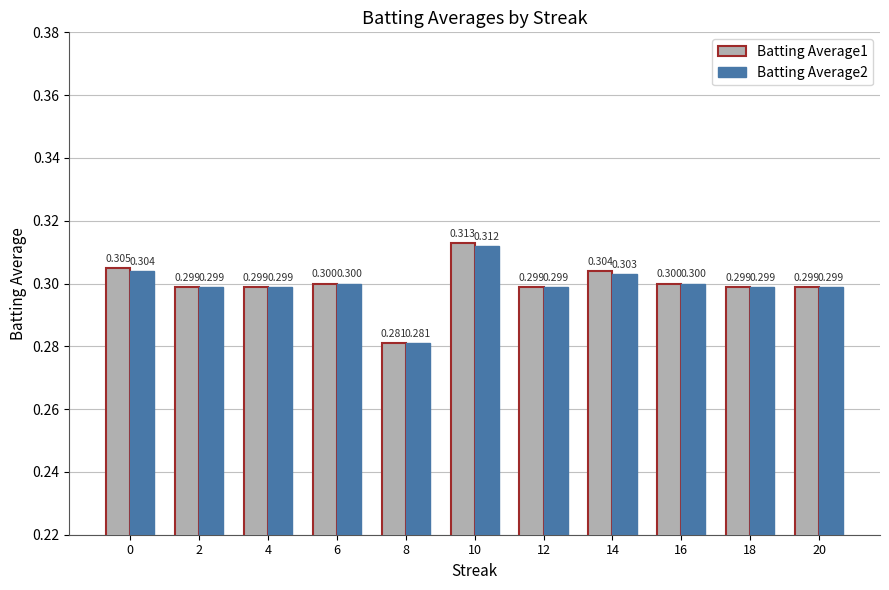

What are all the series names shown in the legend?

Batting Average1, Batting Average2